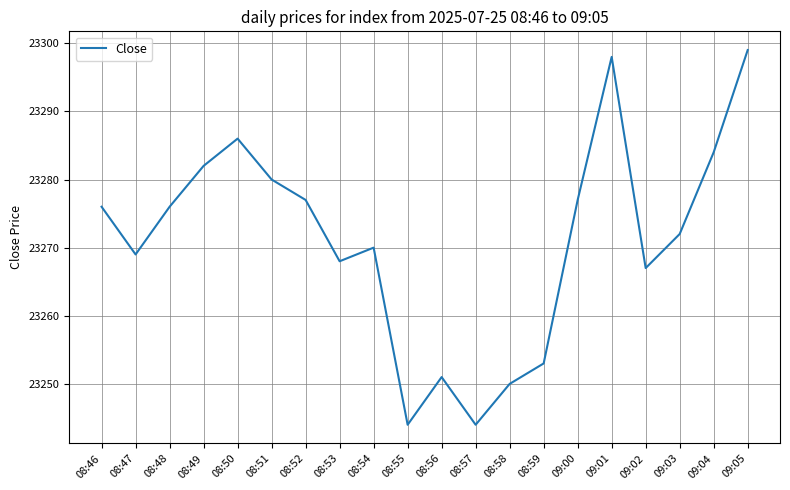

Which has a higher value, 08:46 or 08:57?

08:46